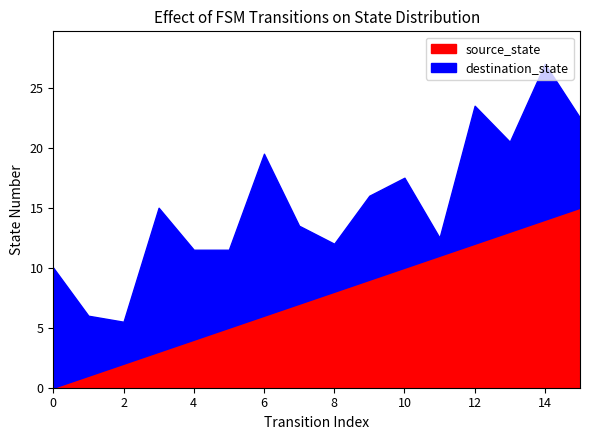

True or false: destination_state has more than 0 interior local peaks.

True